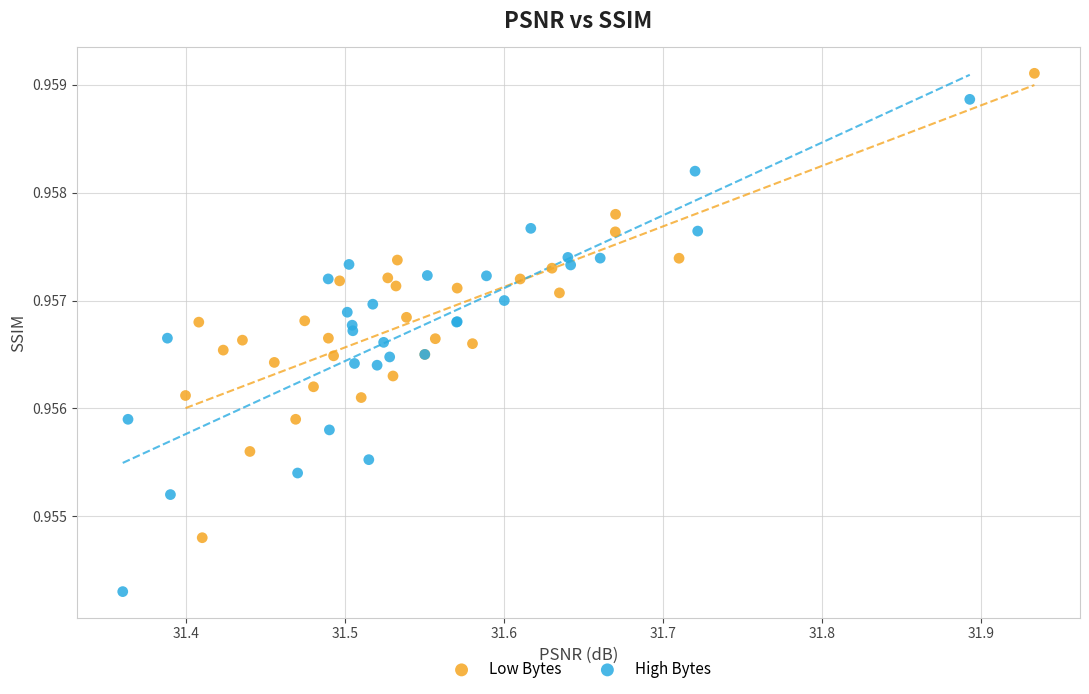

Which series contains the lowest Y value?

High Bytes